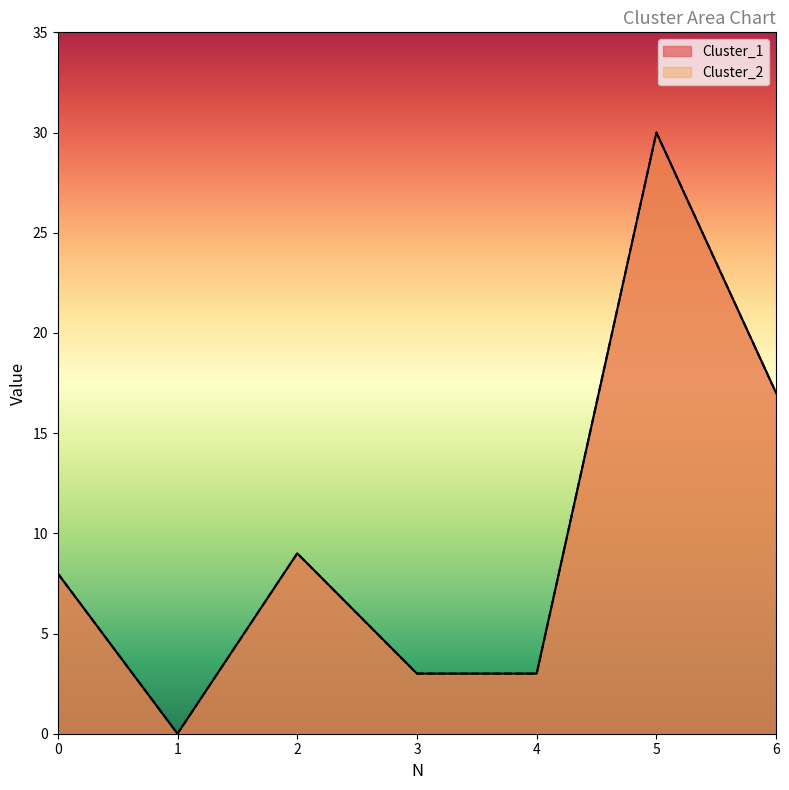

List the series in order of their peak value, lowest first.

Cluster_1, Cluster_2